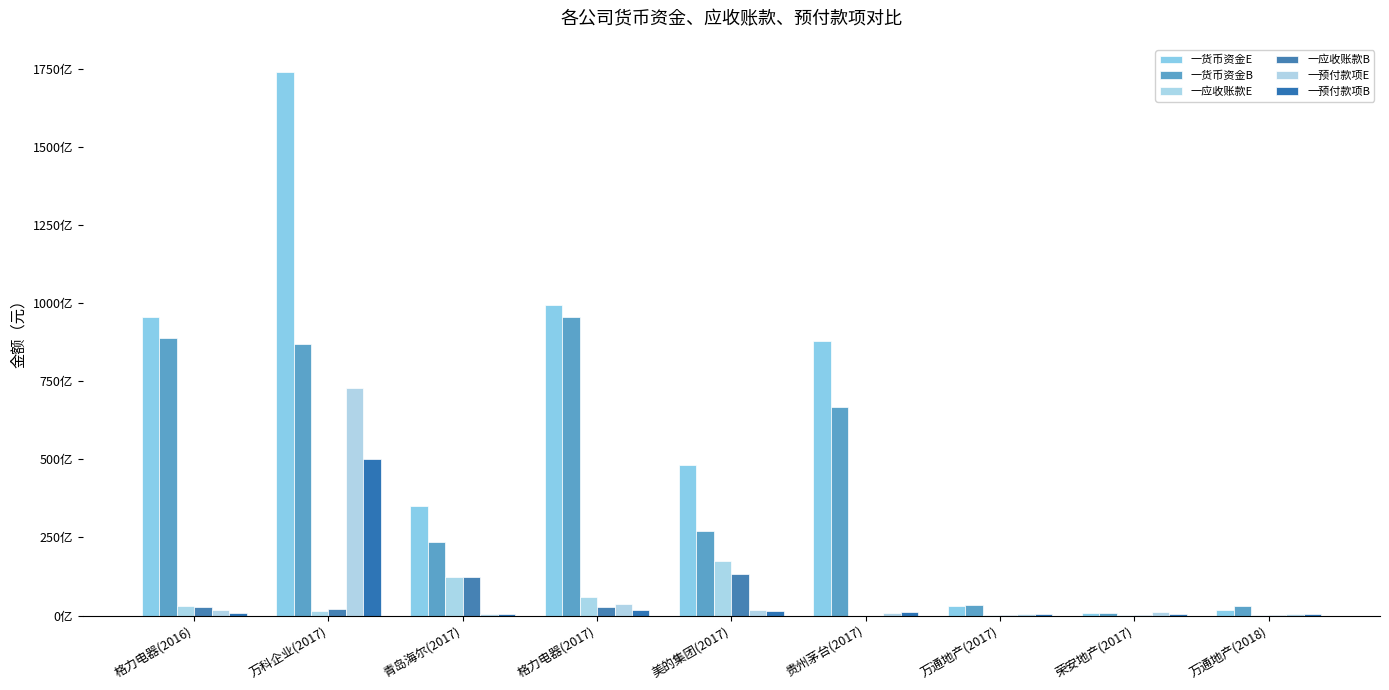

What is the label of the 1st bar from the left?

格力电器(2016)